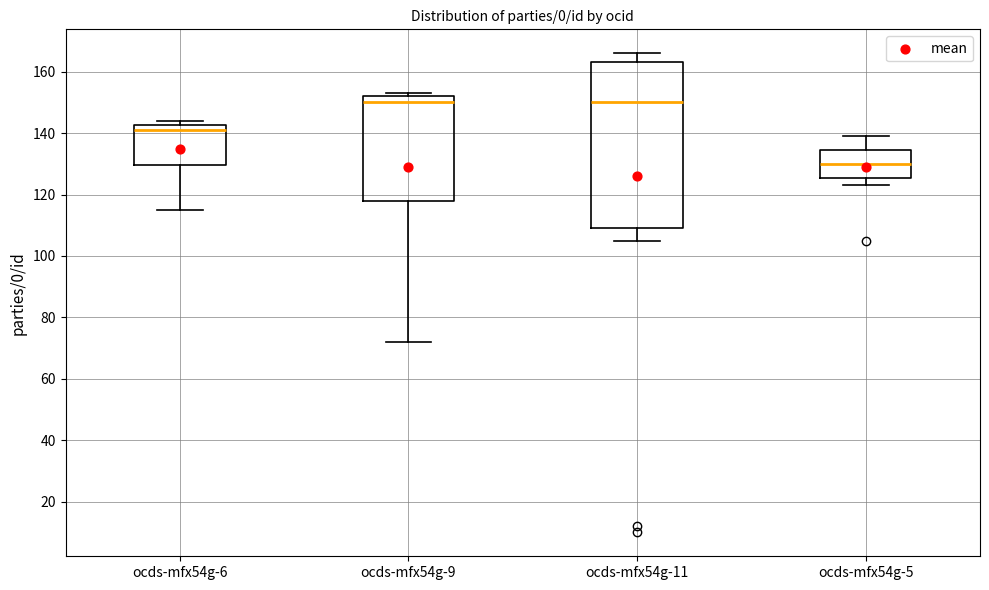

Which box has the lowest median line?

ocds-mfx54g-5